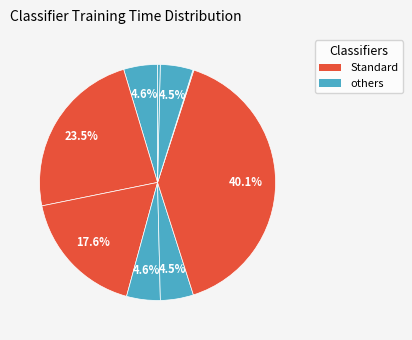

To the nearest percent, what is the average slice percentage?

11%